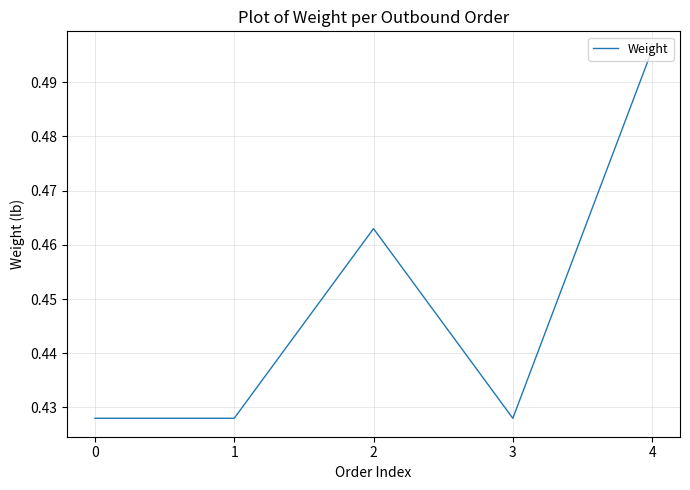

True or false: the data has more than 0 interior local peaks.

True